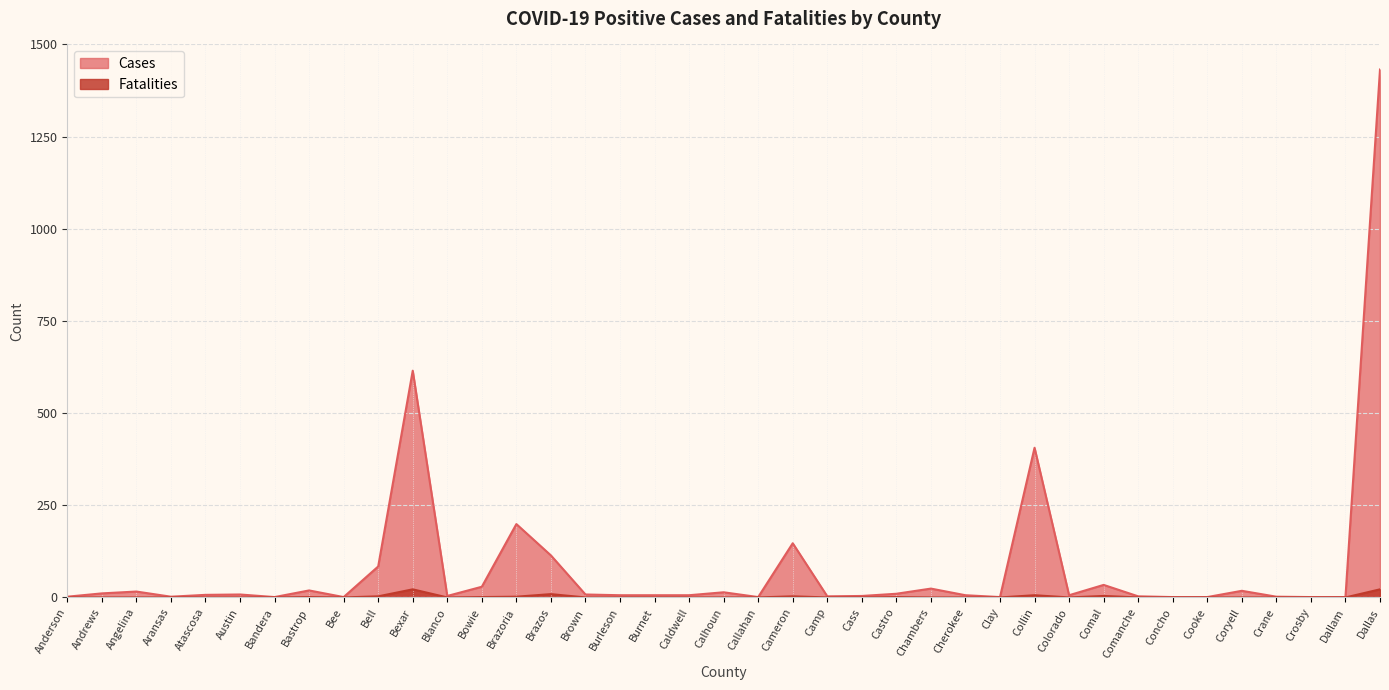

What value does the Cases series have at Coryell, to the nearest 10?

20